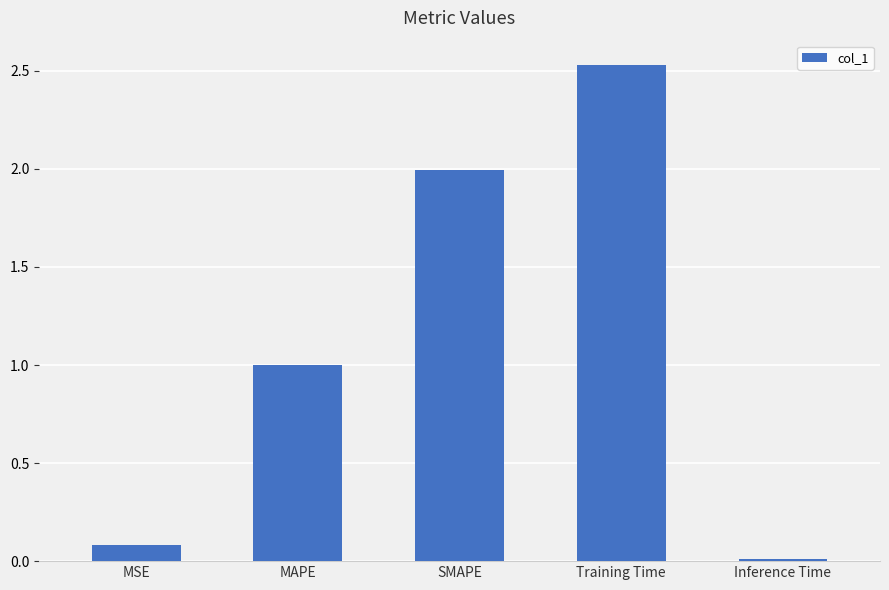

The value at MAPE is 1.0. True or false?

True